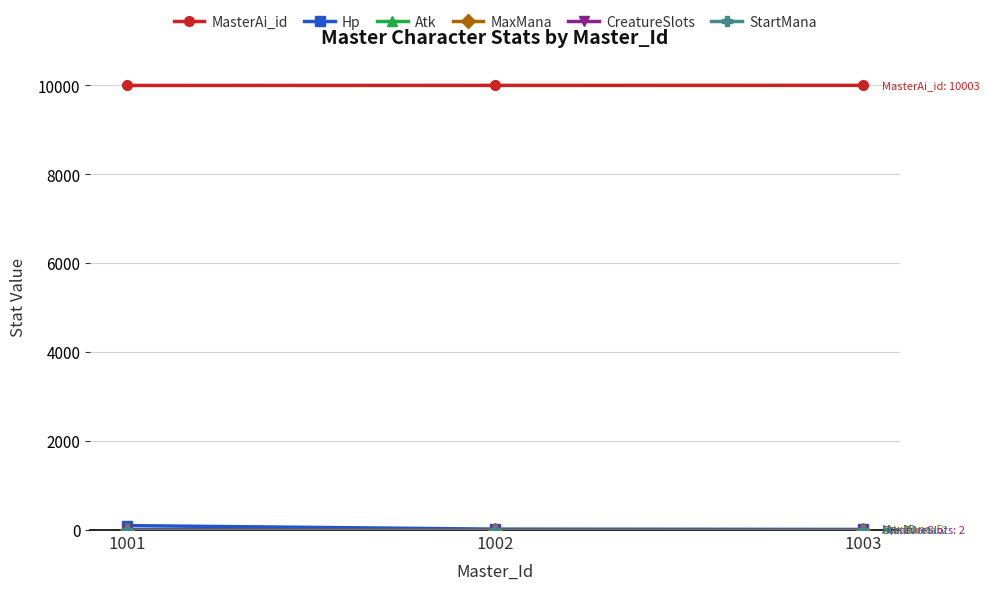

What is the spread (max minus min) of values at 1002?

10001